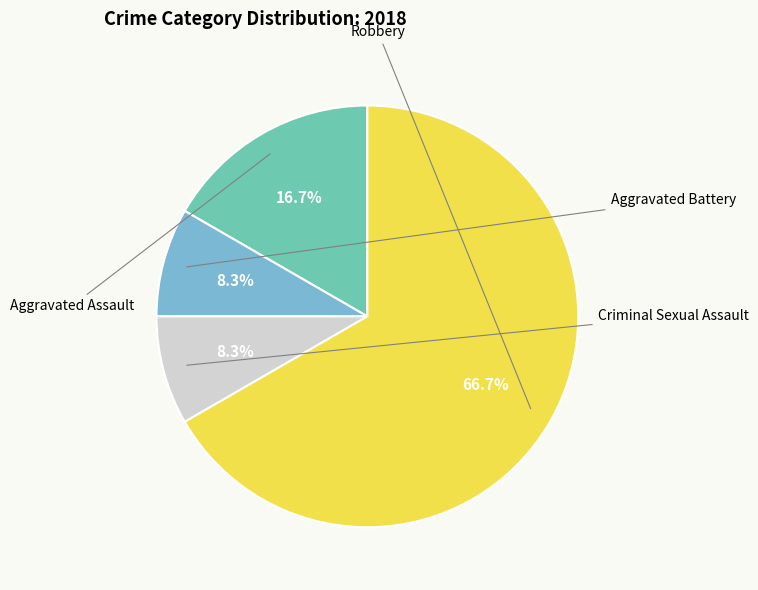

Between Robbery and Criminal Sexual Assault, which is larger?

Robbery